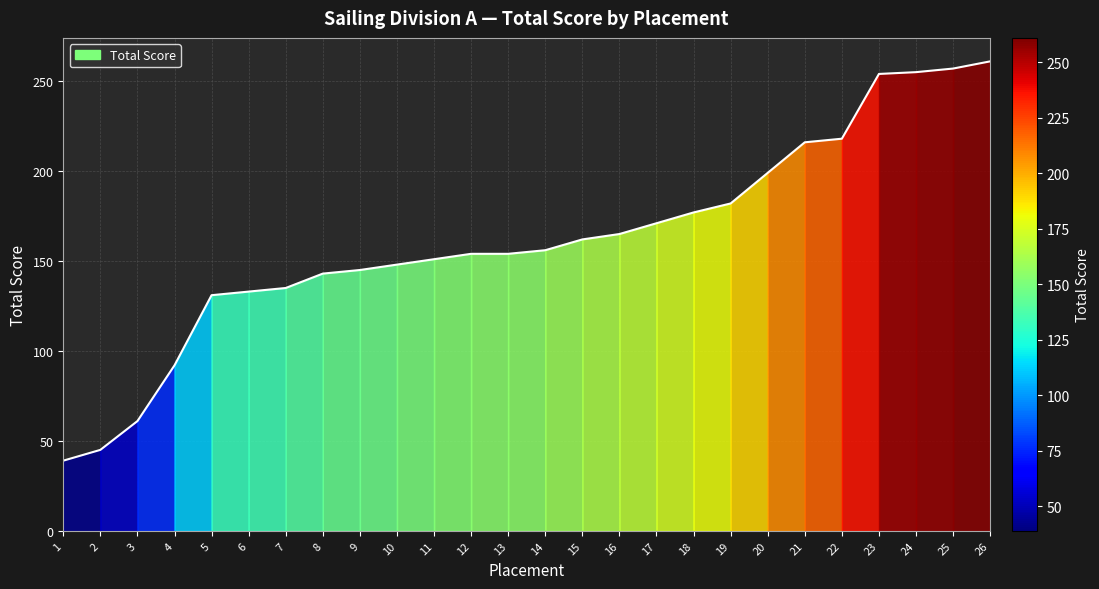

What is the change in value from 13 to 21?

+62